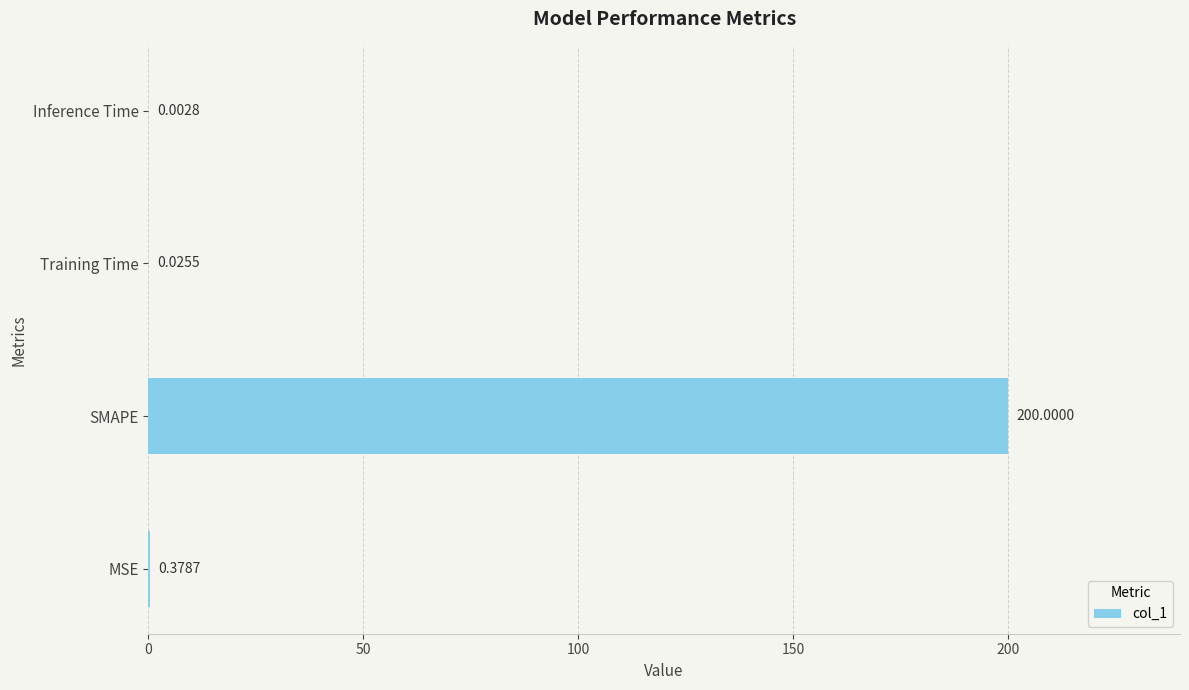

Which category has the highest value across all series?

SMAPE